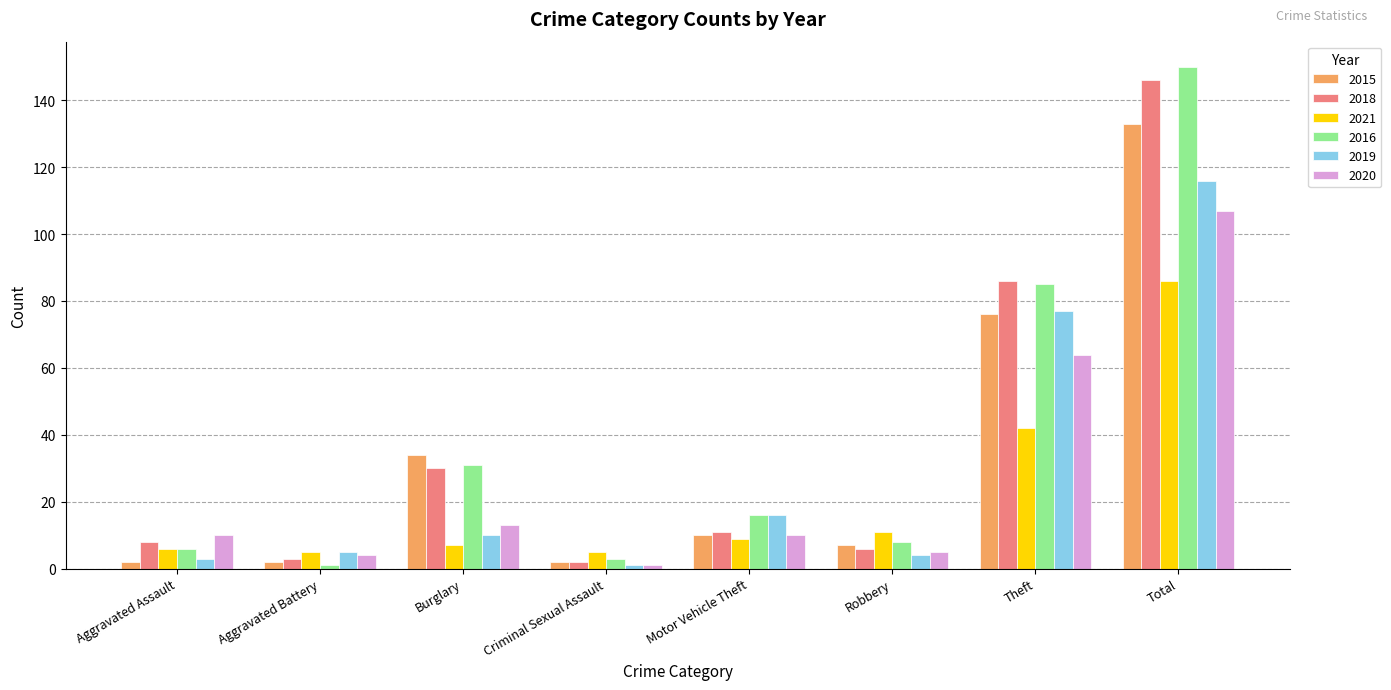

Rank the series by their maximum value, from highest to lowest.

2016, 2018, 2015, 2019, 2020, 2021